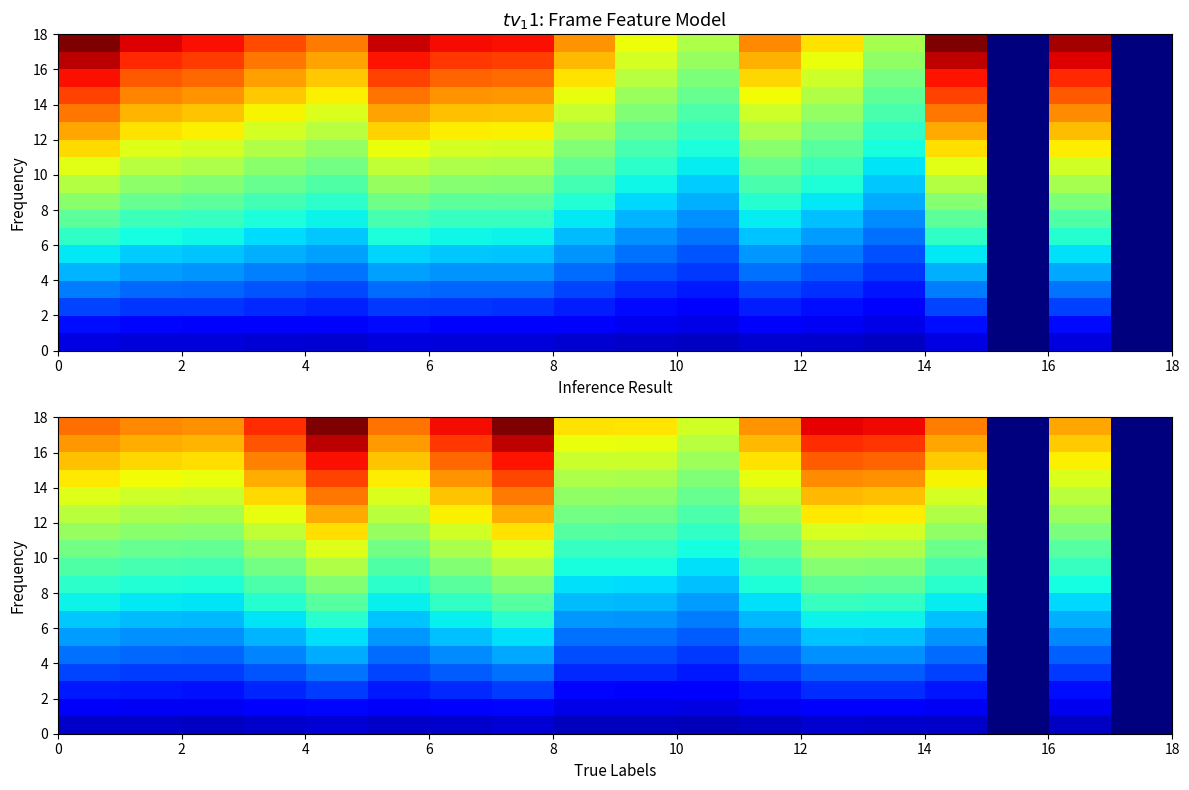

What is the maximum value shown in the chart?

888.6